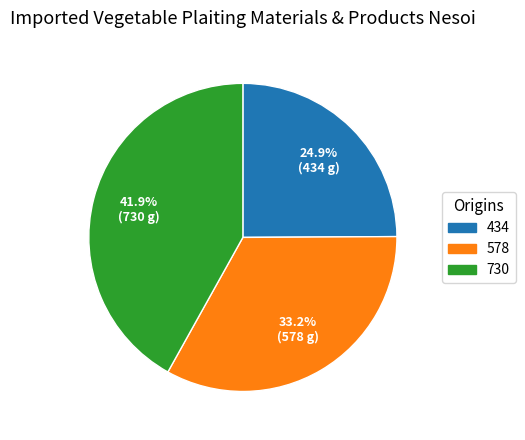

Do 434 and 578 together represent more than half of the pie?

Yes